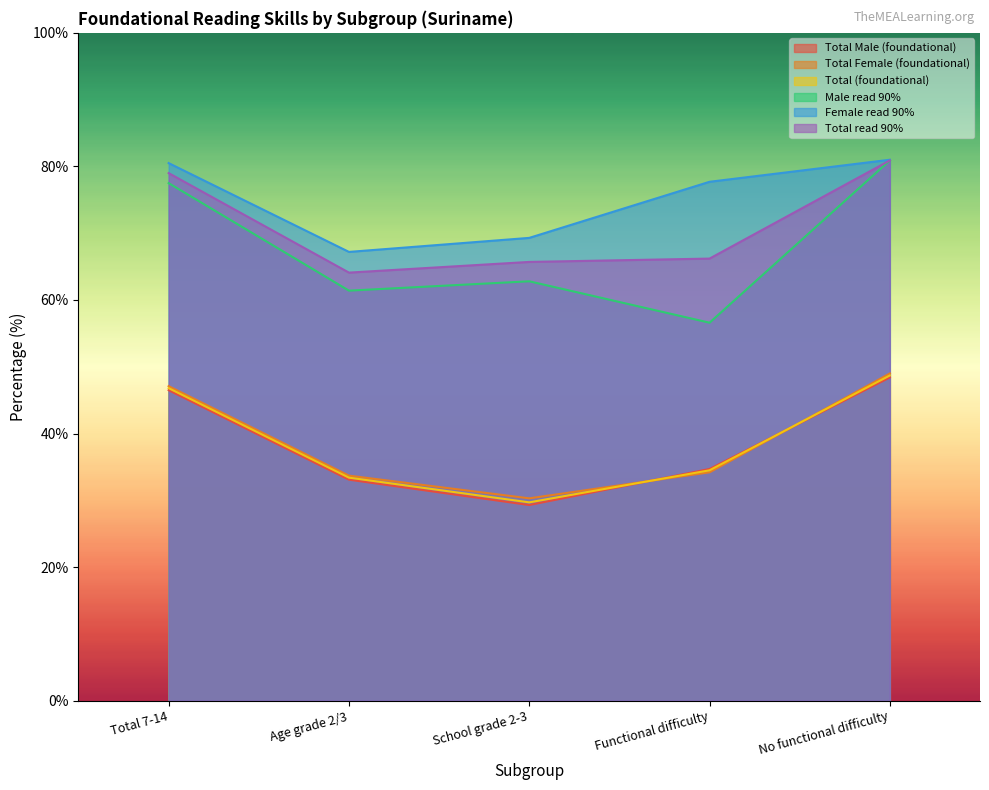

Reading left to right, what are all the values shown in this chart?

Total Male (foundational): 46.5	33.1	29.3	34.7	48.4
Total Female (foundational): 47.1	33.7	30.3	34.2	49.0
Total (foundational): 46.8	33.4	29.7	34.5	48.7
Male read 90%: 77.5	61.4	62.8	56.6	80.9
Female read 90%: 80.5	67.2	69.3	77.7	81.0
Total read 90%: 79.0	64.1	65.7	66.2	80.9